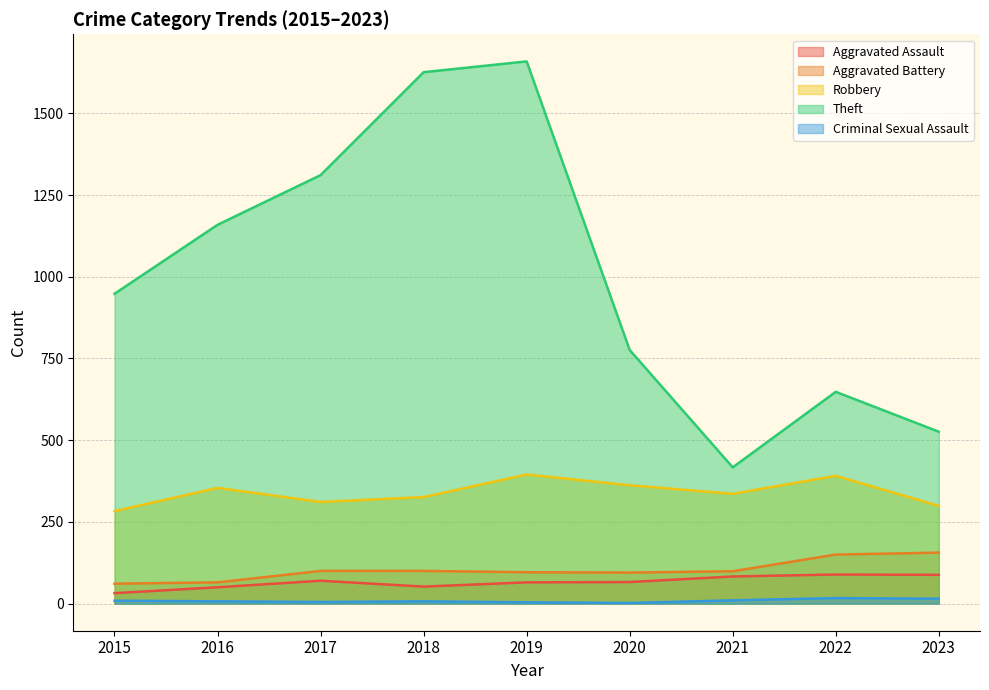

Between 2022 and 2017, which is larger?

2022